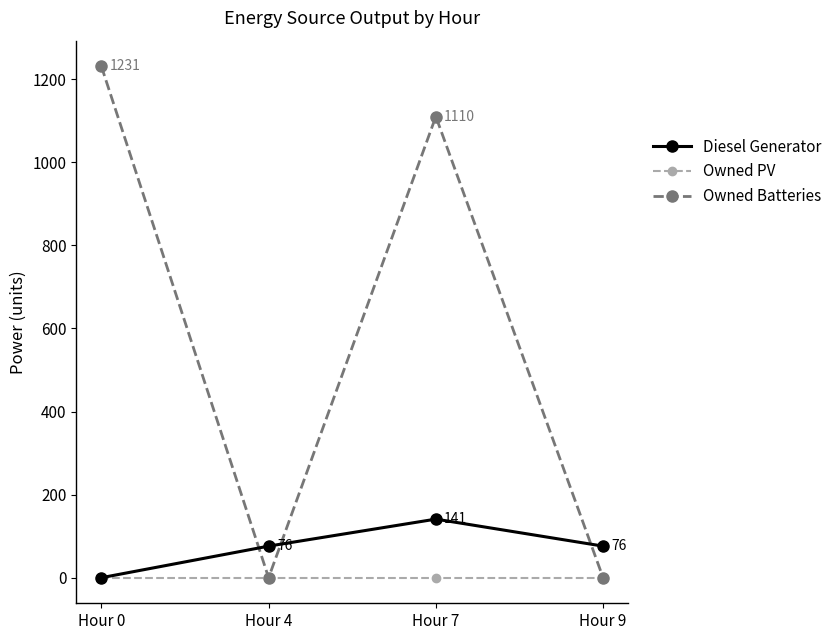

At which label does Owned Batteries first exceed 1110?

Hour 0